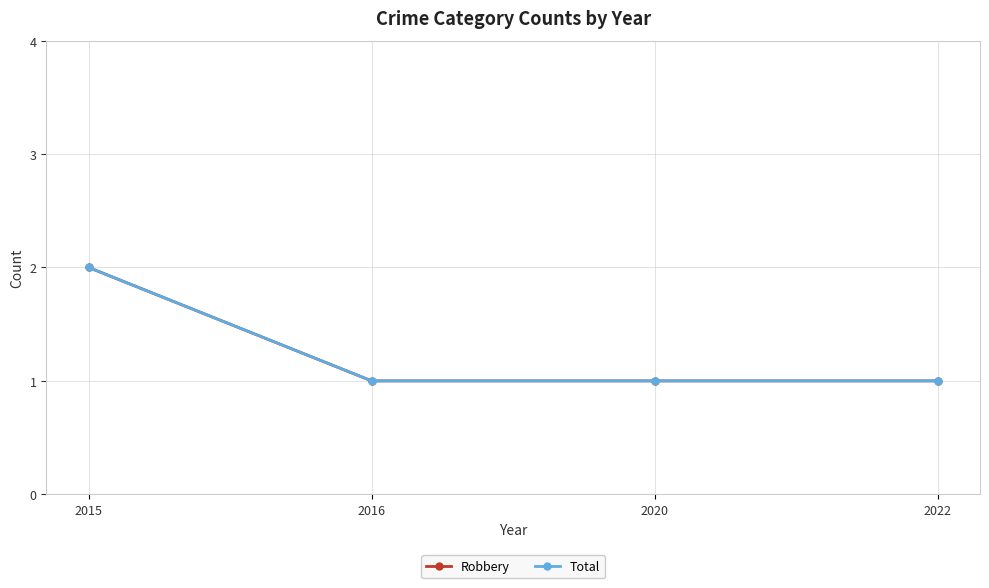

Does the chart display data point markers on the line(s)?

Yes